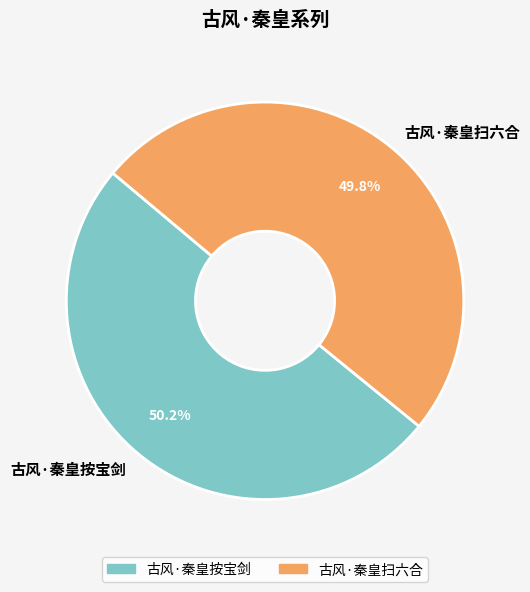

Is it true that 古风·秦皇扫六合 is 50% of the pie?

True